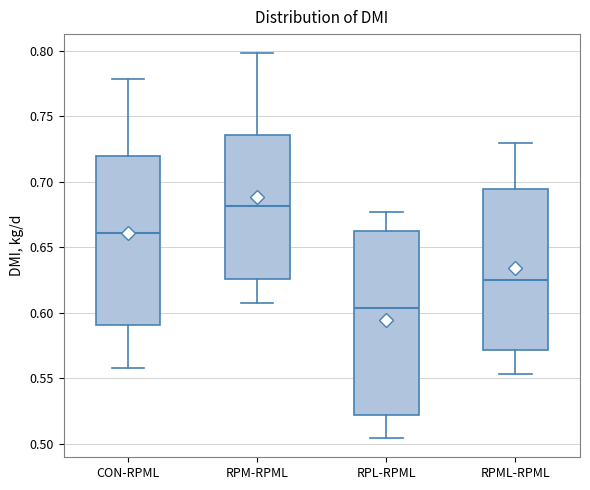

Comparing the boxes themselves (not the whiskers), which one is the tallest?

RPL-RPML